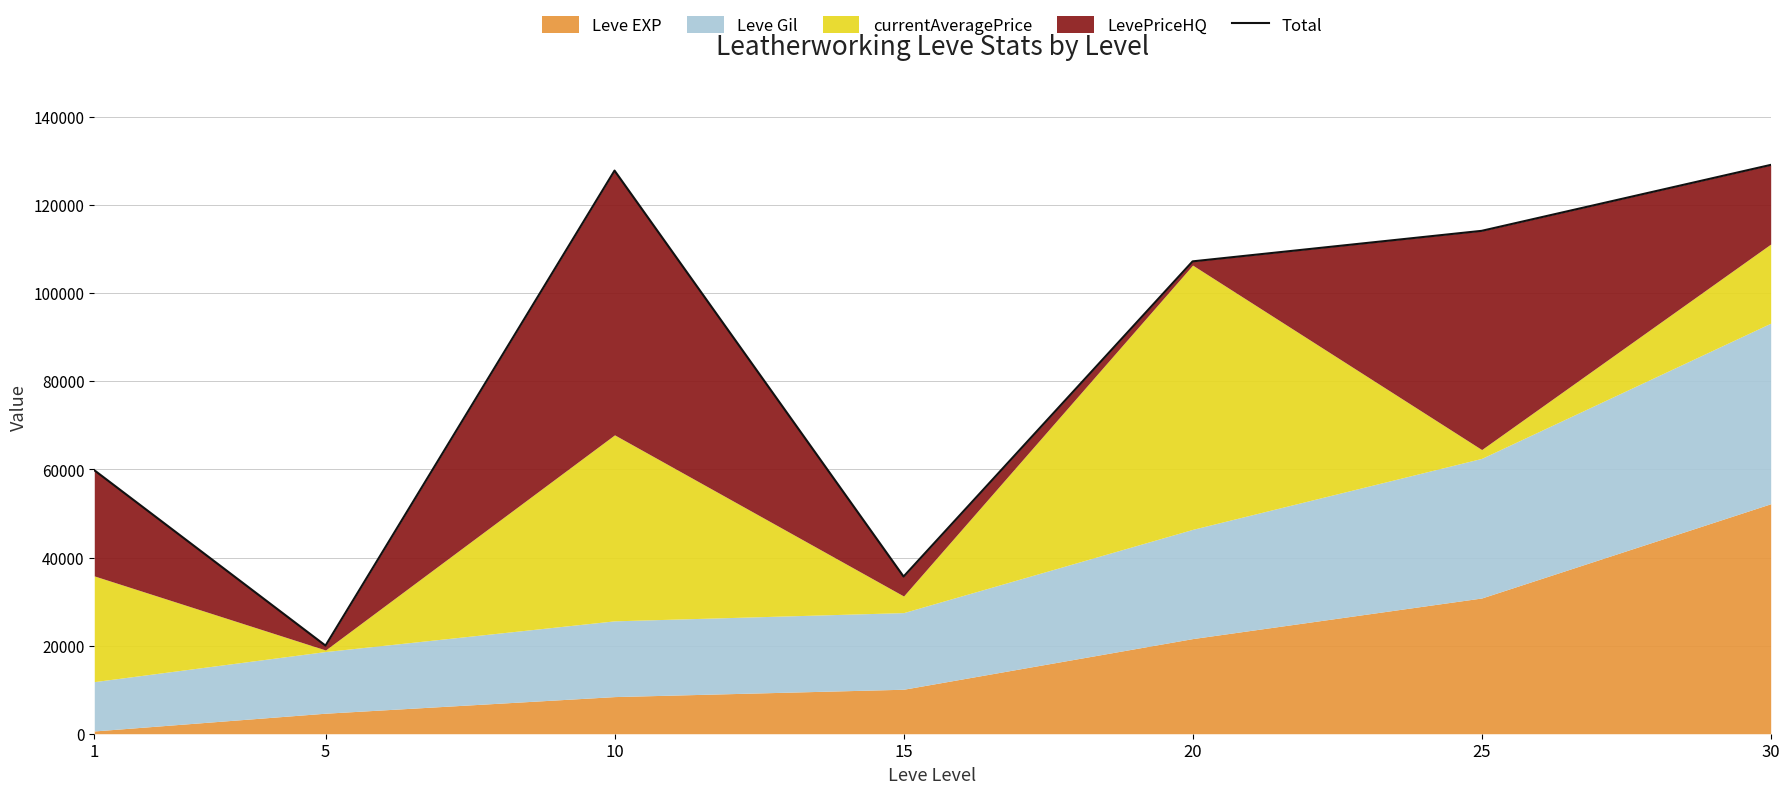

Reading left to right, what are all the values shown in this chart?

1=59832	5=20010	10=127861	15=35690	20=107250	25=114180	30=129150